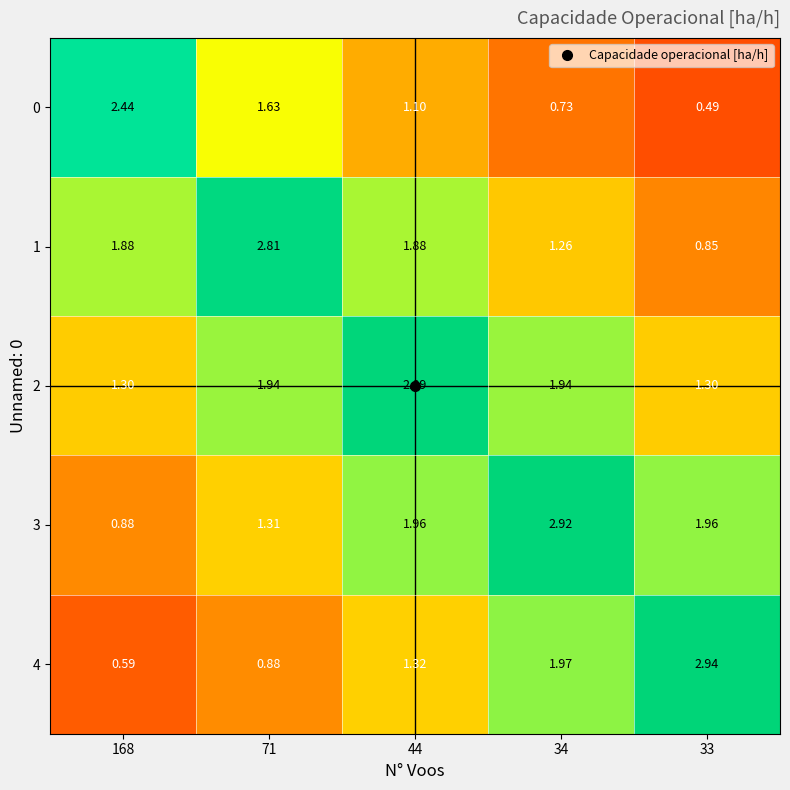

Is the value of 1 at 44 greater than the value of 3 at 168?

Yes